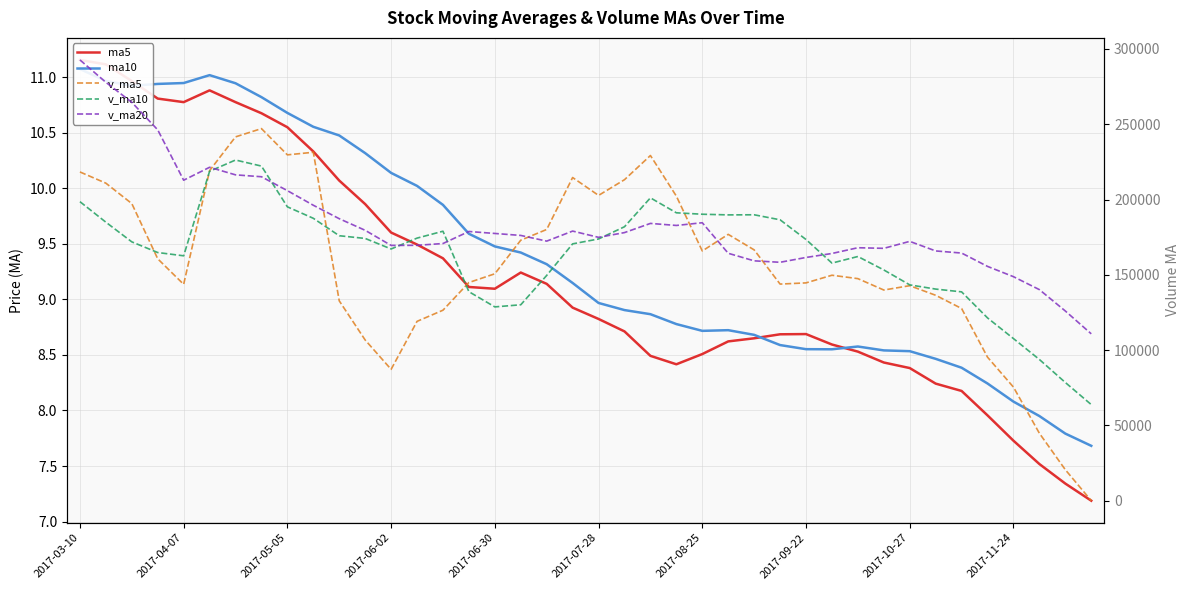

Does the chart display data point markers on the line(s)?

No